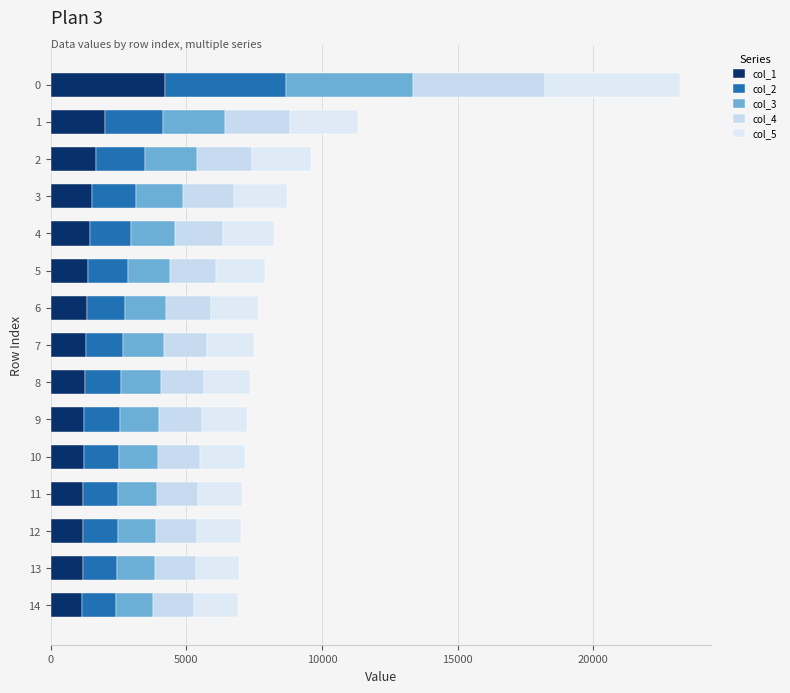

Count the number of categories in the chart.

15